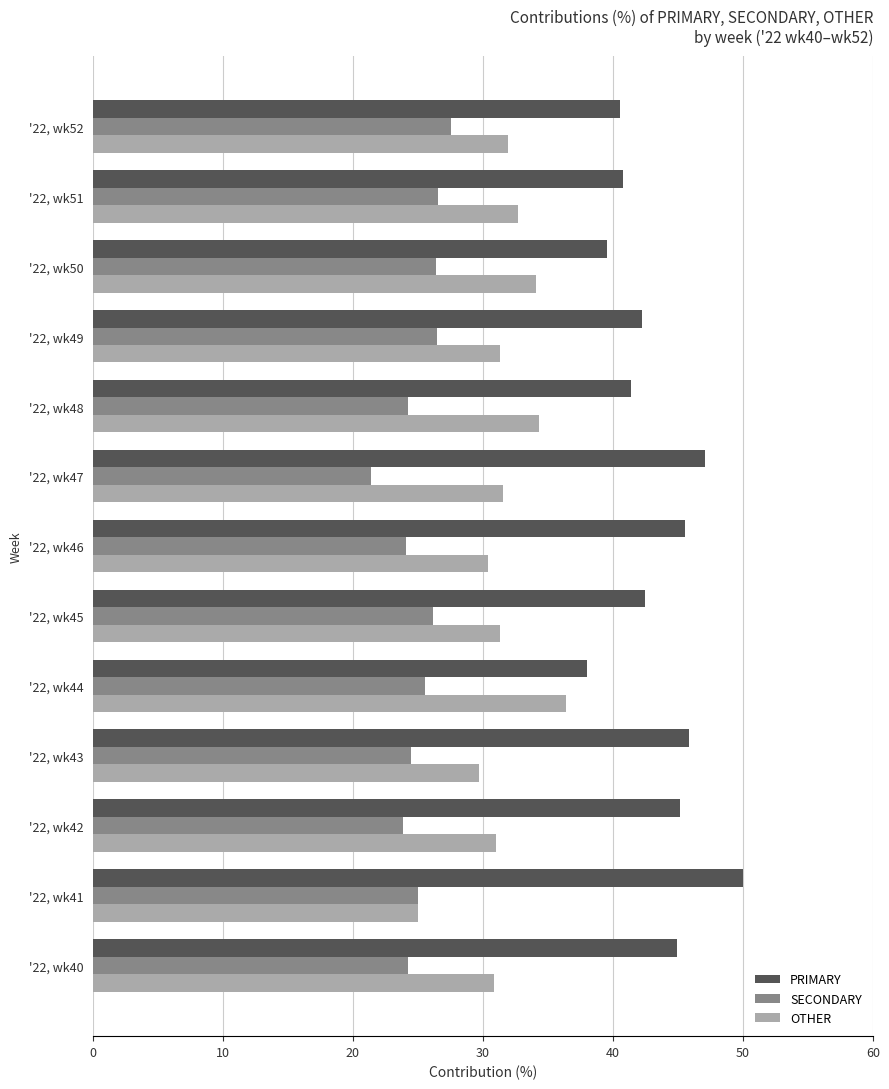

Rank the series by their maximum value, from lowest to highest.

SECONDARY, OTHER, PRIMARY